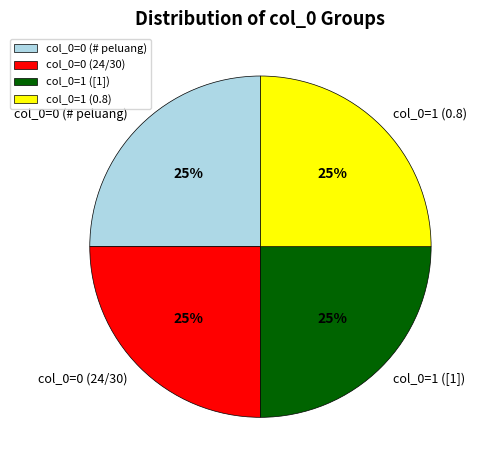

To the nearest percent, what percentage of the pie is col_0=1 (0.8)?

25%